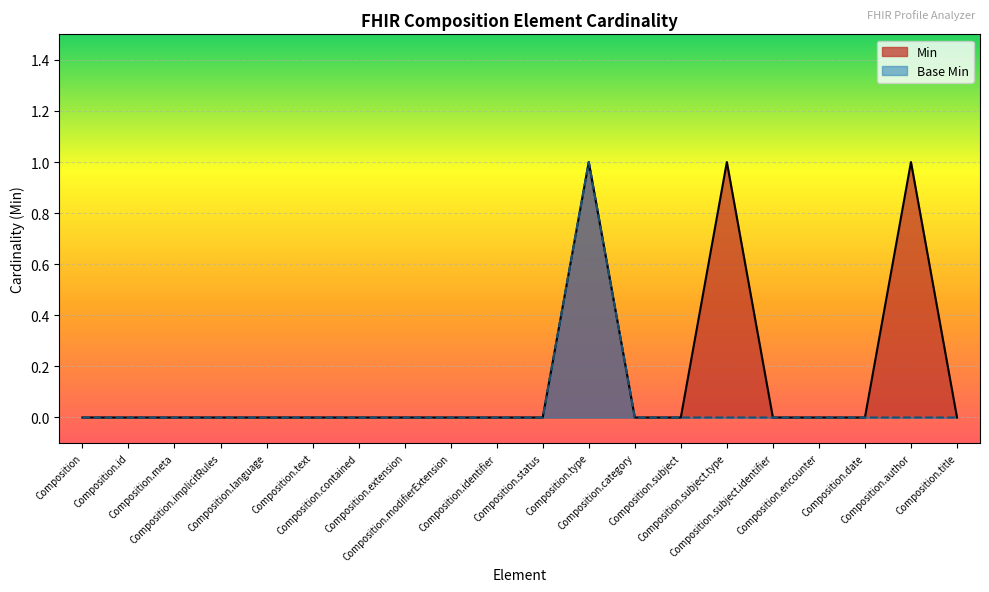

What is the difference between the maximum and second lowest values in the Min series?

1